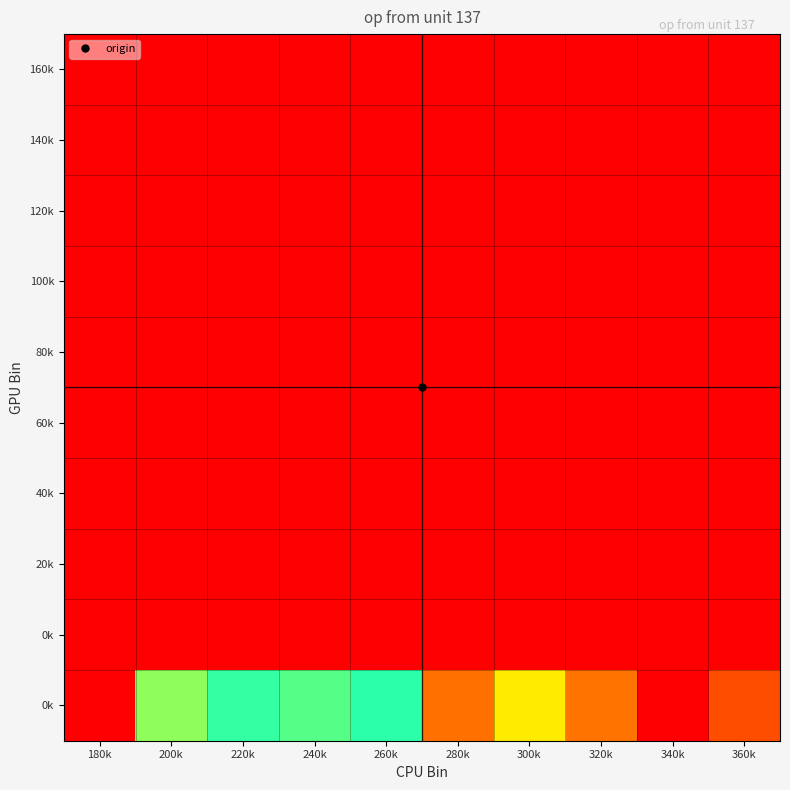

What is the total value across all series at 240k?

0.6